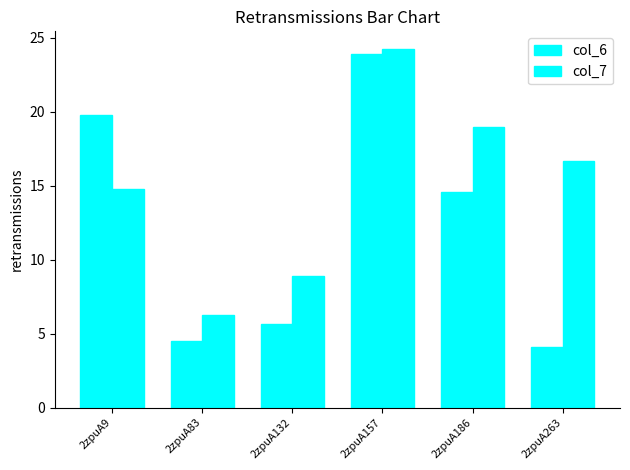

What is the difference between the second highest and second lowest values in the col_7 series?

10.1